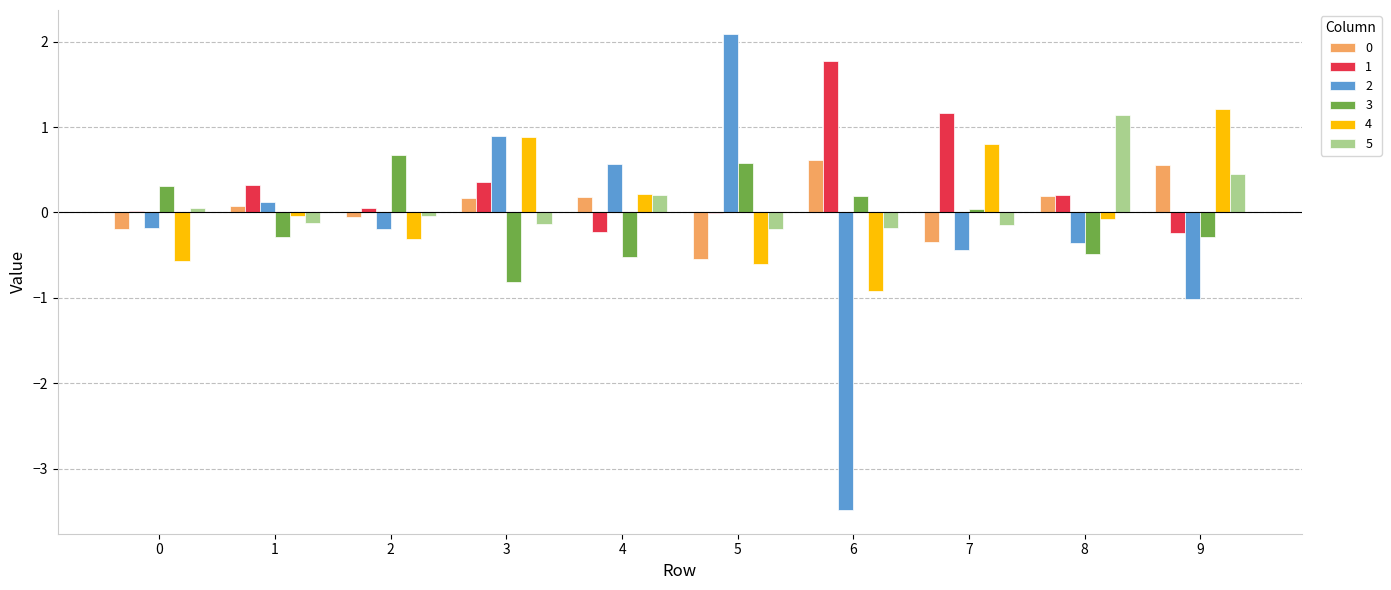

The 4 series shows -0.6 at 0. True or false?

True